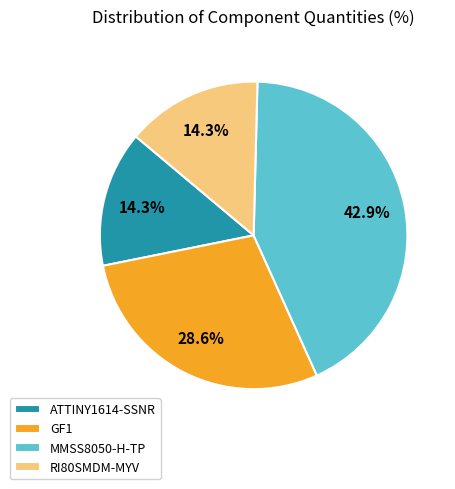

What percentage is the MMSS8050-H-TP slice, to the nearest percent?

43%